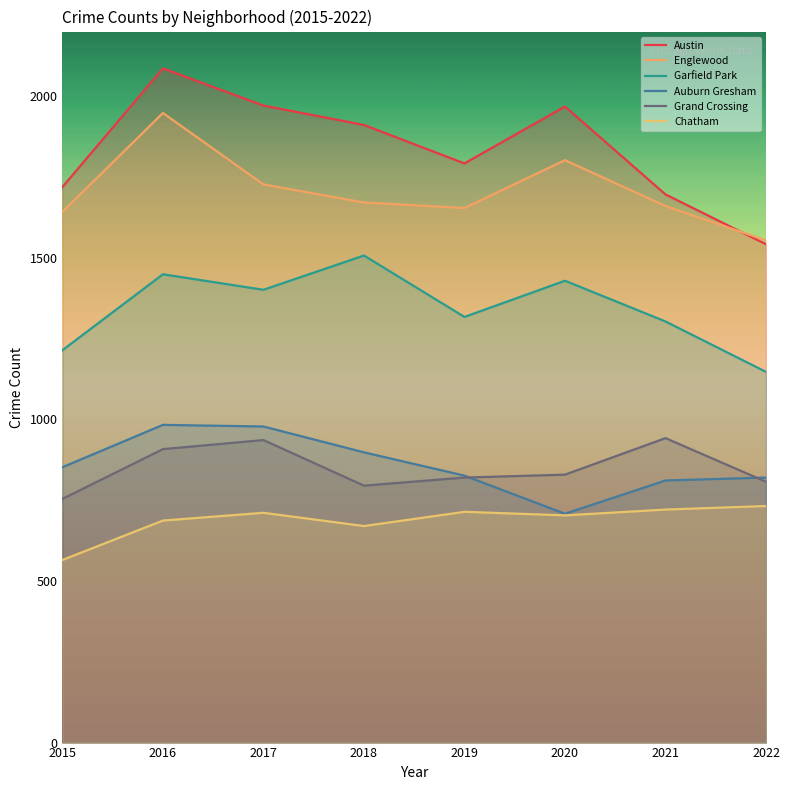

Is this an area chart (filled region under the line)?

No